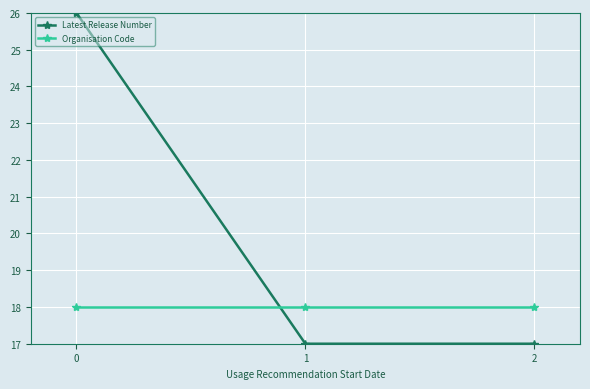

Between 0 and 2, which series saw the biggest shift?

Latest Release Number